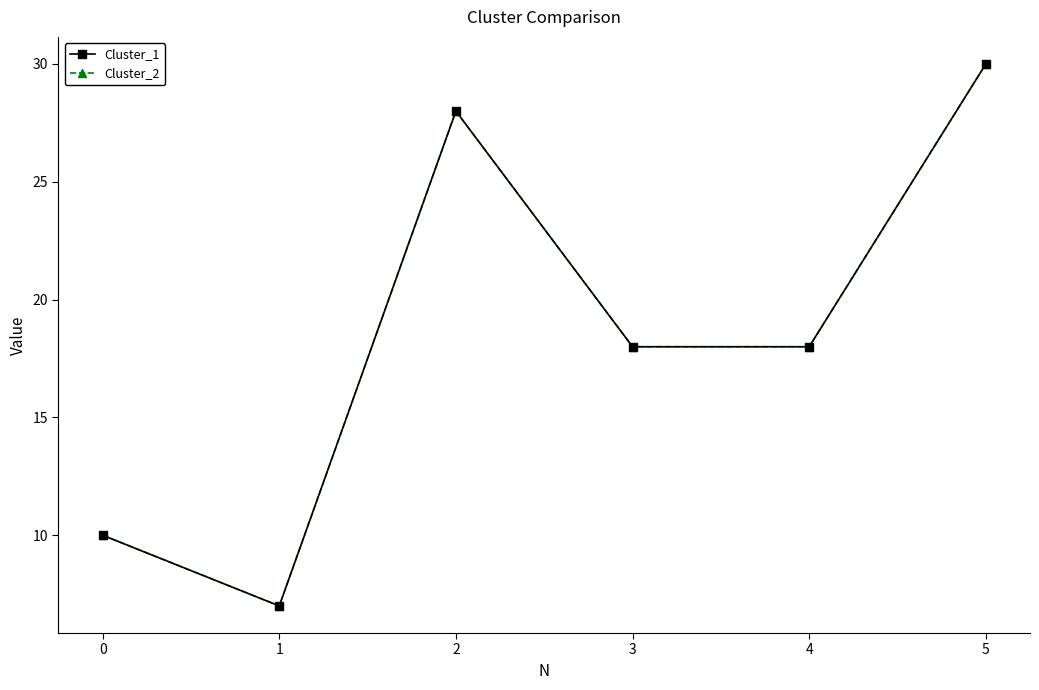

Which series has the widest spread of values?

Cluster_1